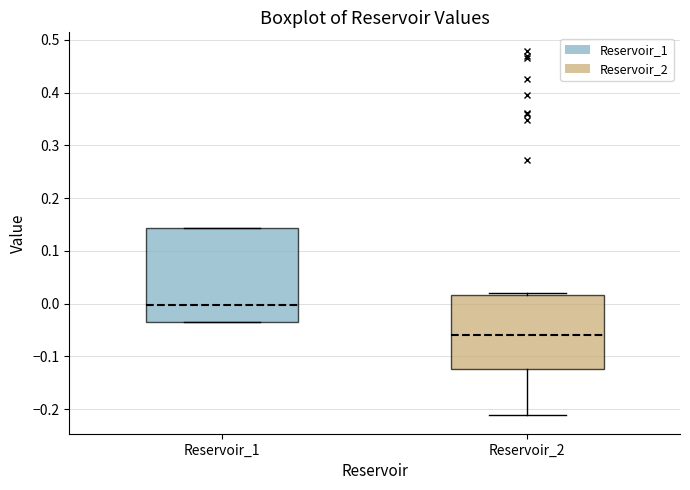

Reading left to right, read every box against the y-axis: the position of its median line, the range the box covers, and the ends of its whiskers. The values are not printed on the chart, so give them approximately, as read against the axis.

Reservoir_1: median 0.00, box -0.03 to 0.14, whiskers -0.03 to 0.14
Reservoir_2: median -0.06, box -0.12 to 0.02, whiskers -0.21 to 0.02 (just above the box's upper edge)